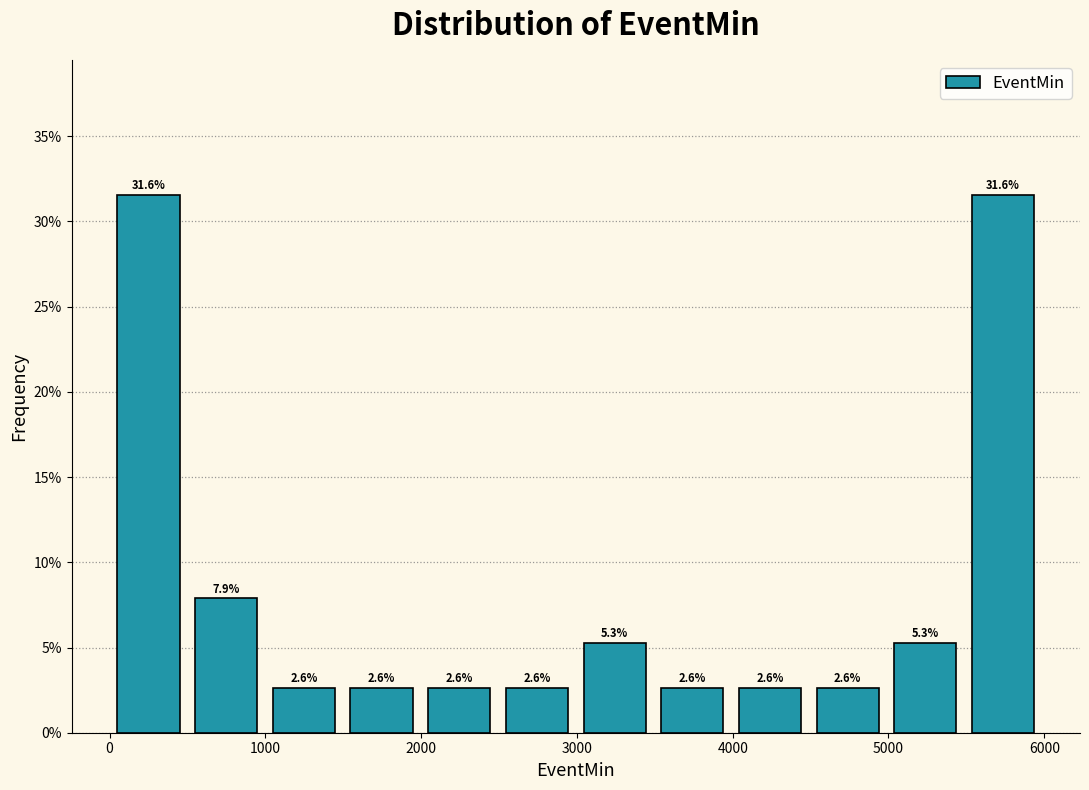

What is the height of the bar covering 3000 to 3500 on the x-axis? The bar edges are not printed on the chart, so give them approximately, as read against the axis.

5.3